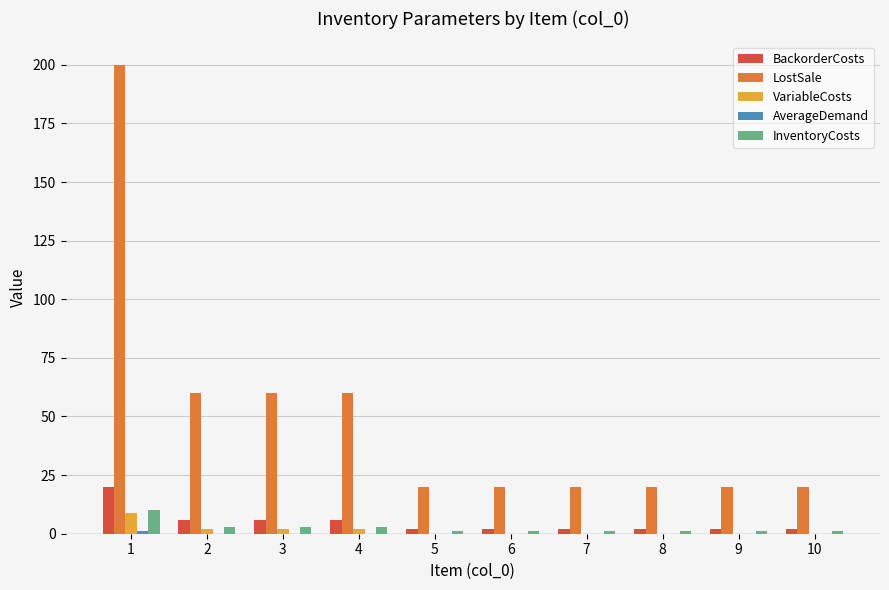

Is the value of BackorderCosts at 2 greater than the value of LostSale at 9?

No